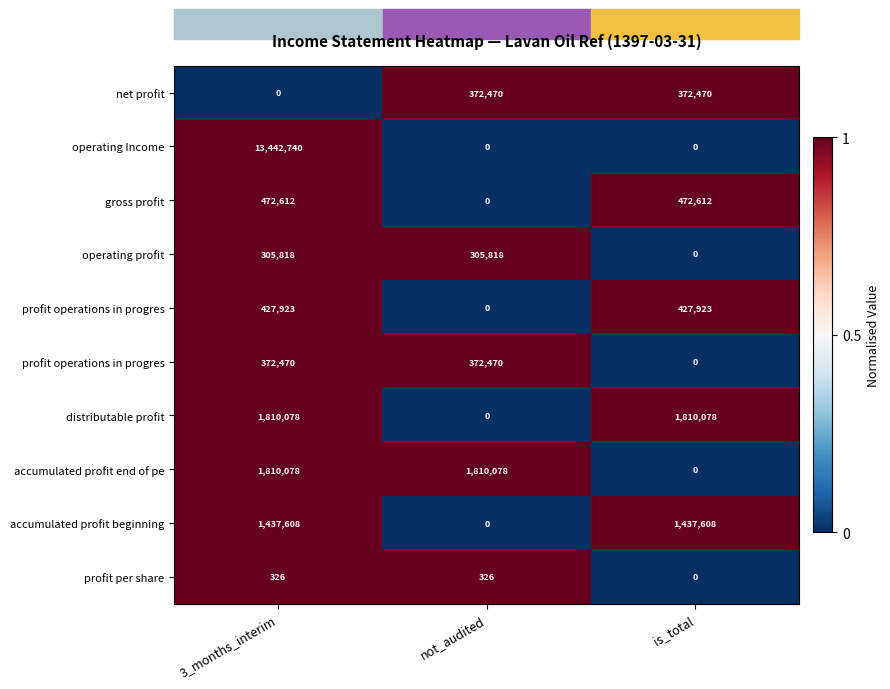

At how many categories does at least one series exceed 0?

3